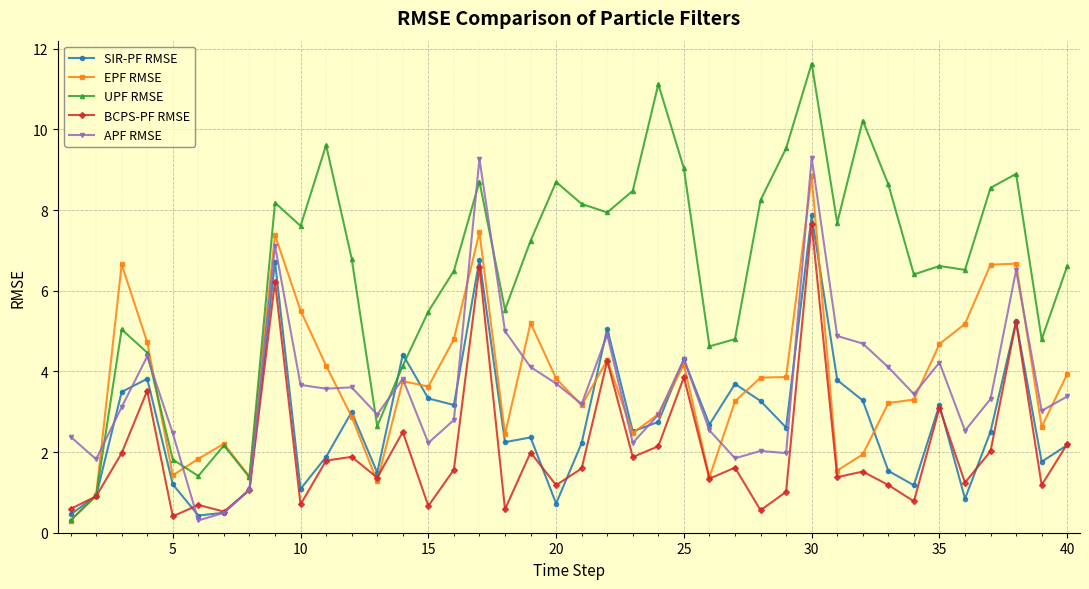

At how many categories does at least one series exceed 0?

40